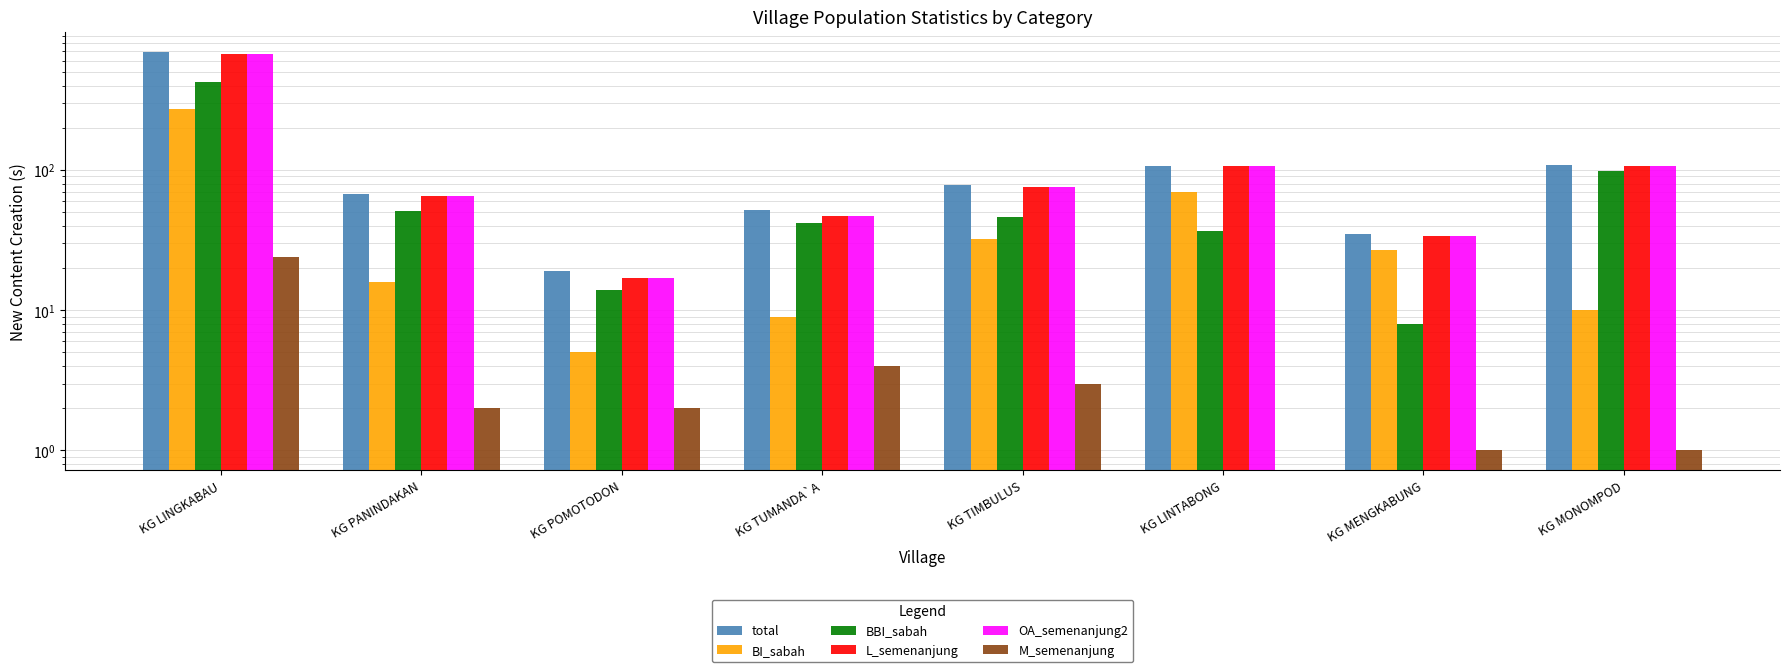

The value of M_semenanjung at KG MENGKABUNG is 1. True or false?

True